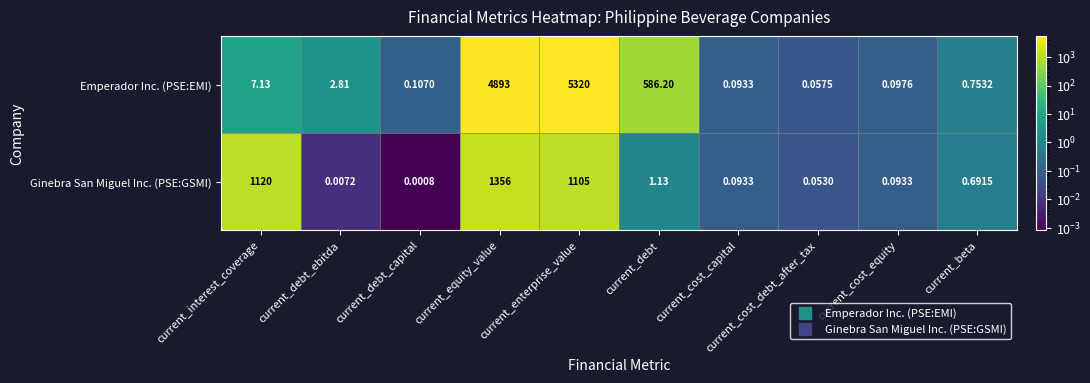

Which series has the widest spread of values?

Emperador Inc. (PSE:EMI)